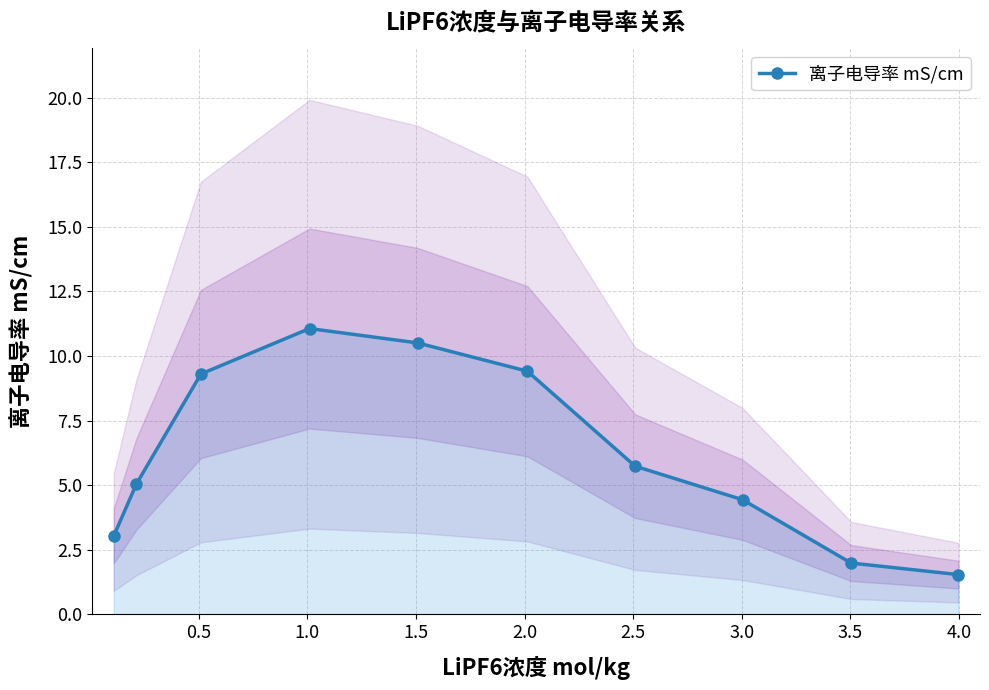

What is the value of the 5th point from the left?

10.5